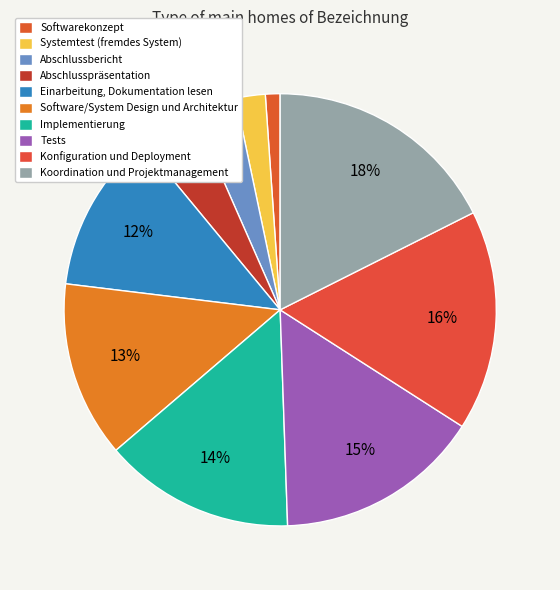

To the nearest percent, what is the combined percentage of Software/System Design und Architektur and Implementierung?

27%